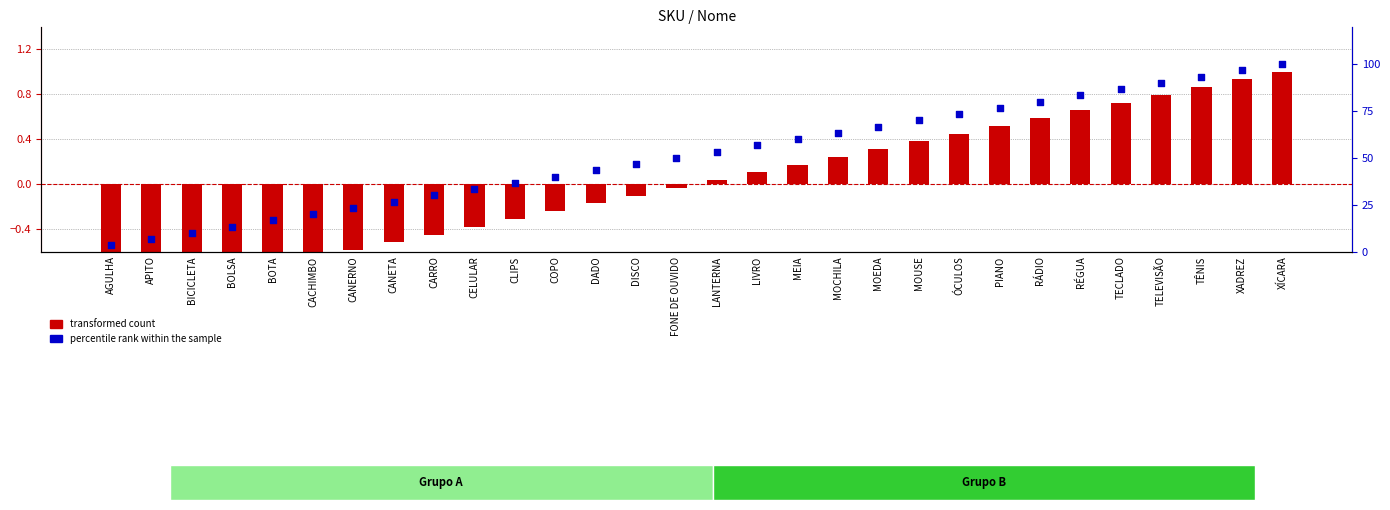

Which series has the largest Y range (max minus min)?

percentile rank within the sample